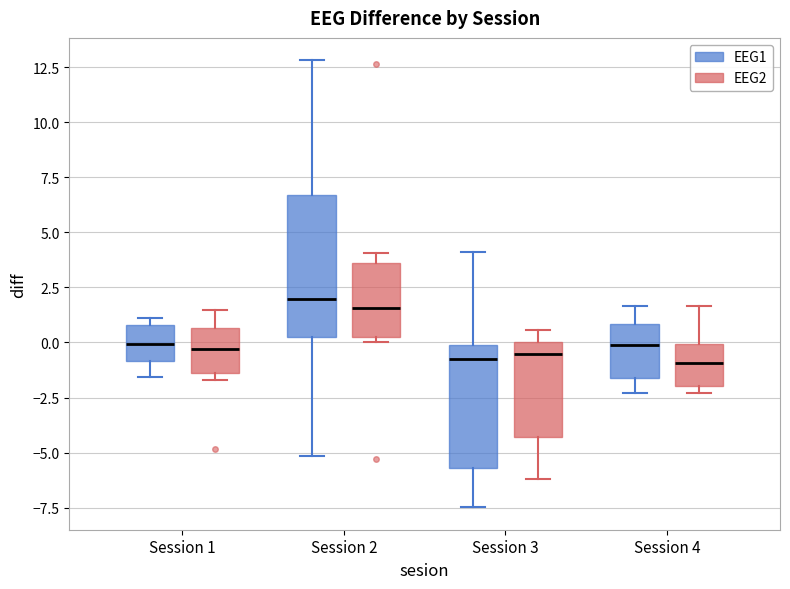

Where does the lower whisker of the box for Session 2 (EEG1) end on the y-axis? The values are not printed on the chart, so give them approximately, as read against the axis.

-5.0